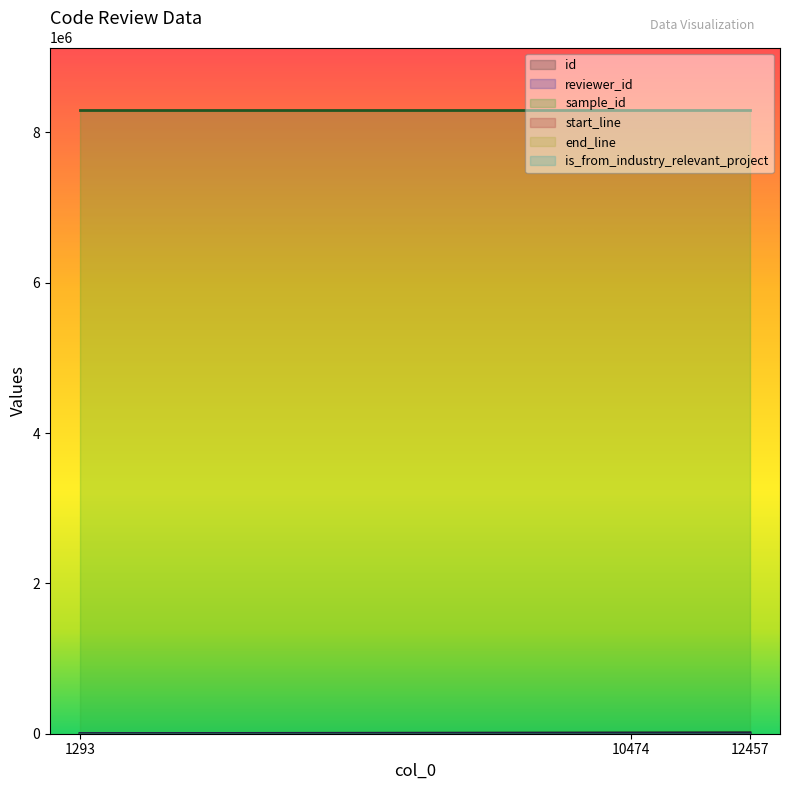

Count the number of categories in the chart.

3